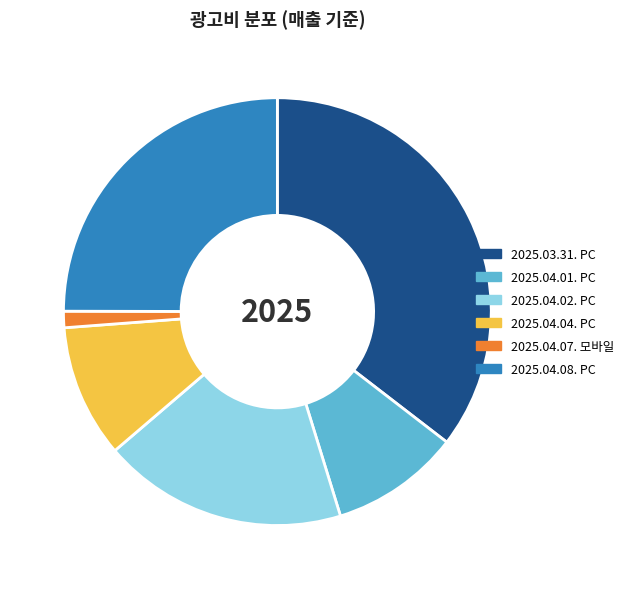

Does any single category account for the majority?

No